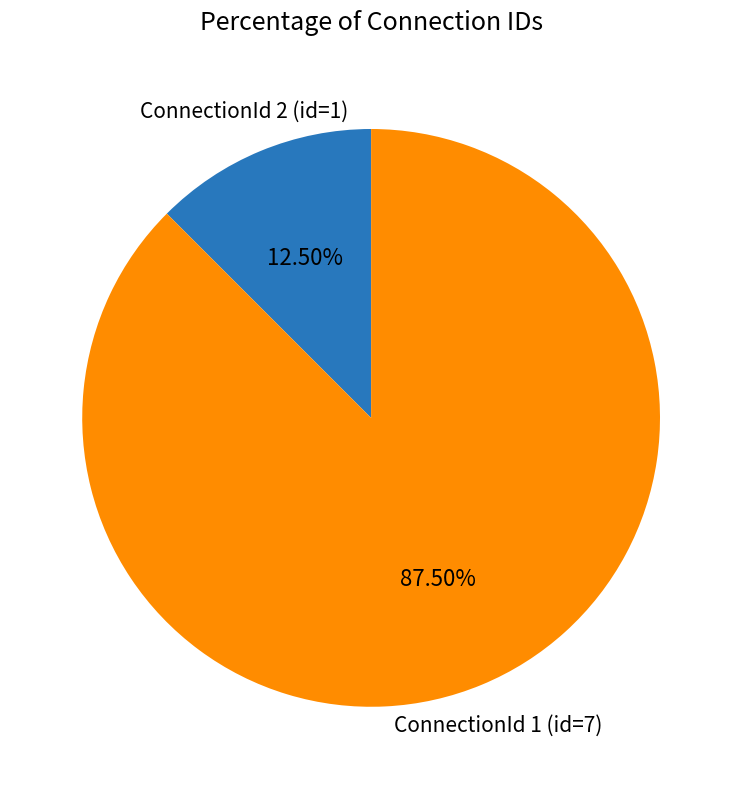

Is there any slice that represents more than half of the pie?

Yes